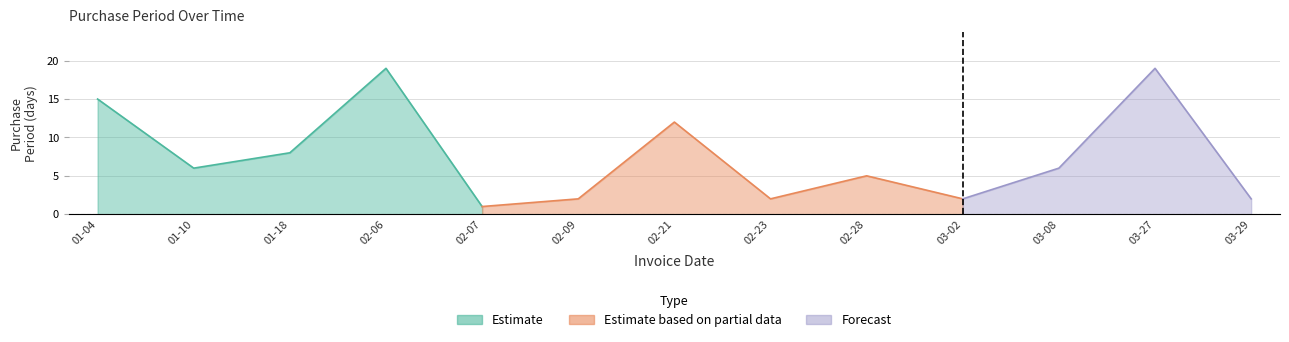

True or false: the data shows 2 at 2017-03-02.

True